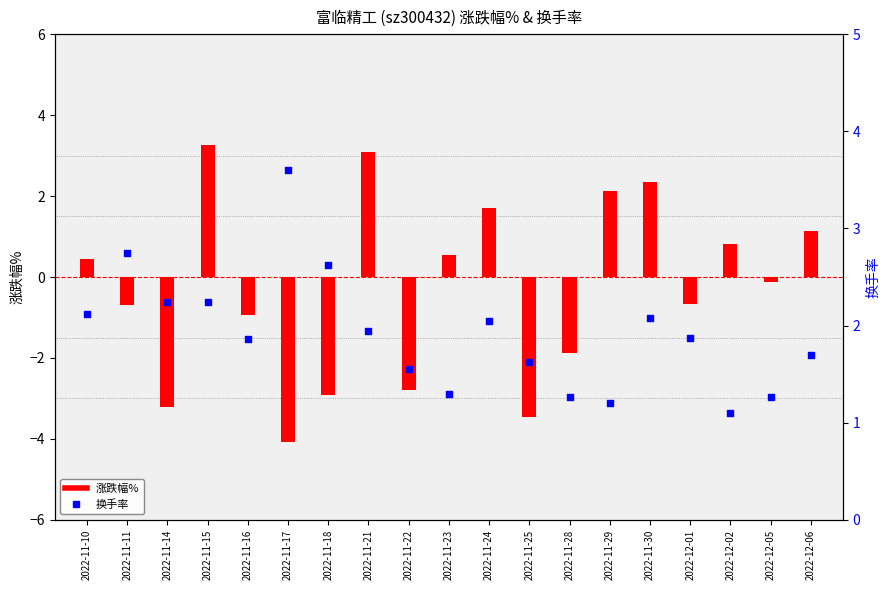

At which category is the sum across all series the highest?

2022-11-15